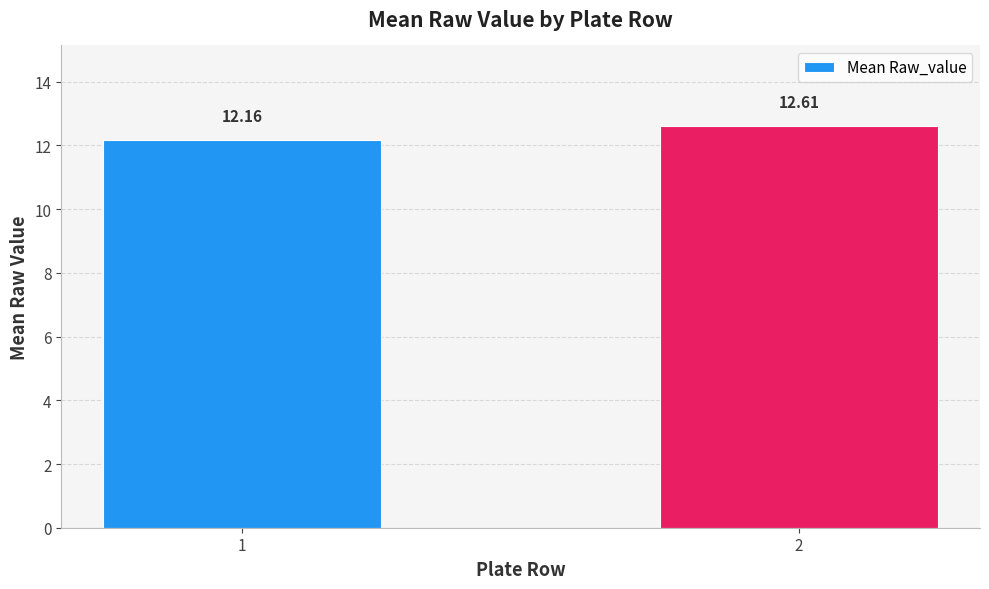

What is the change in value from 1 to 2?

+0.5